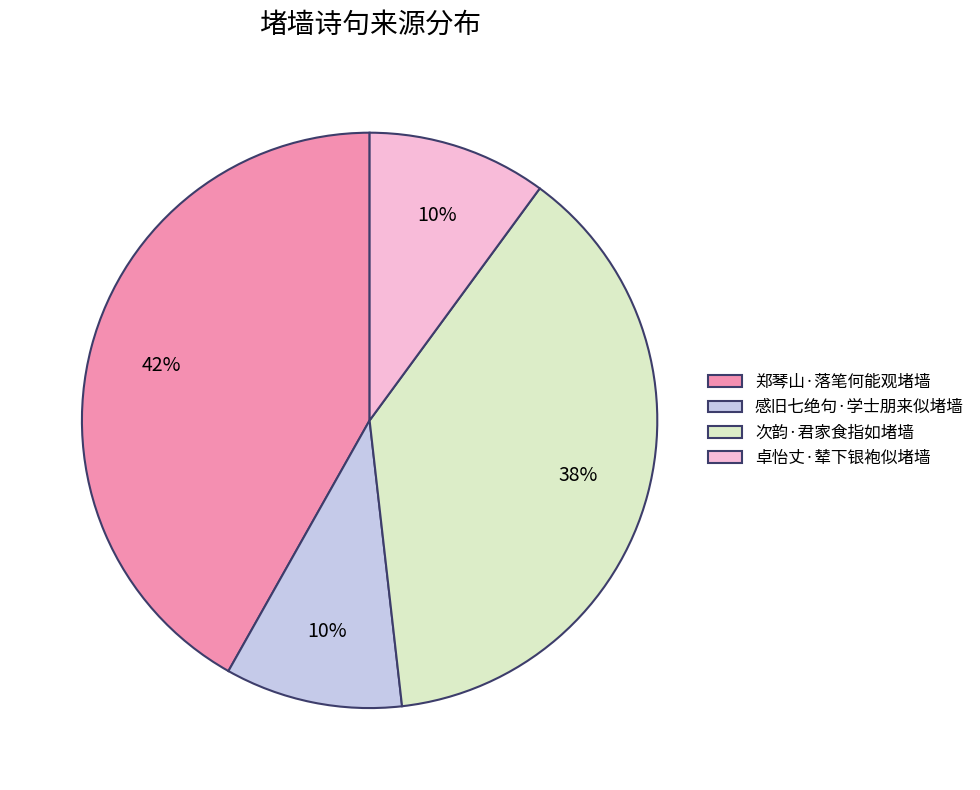

Which slice is the largest?

郑琴山·落笔何能观堵墙